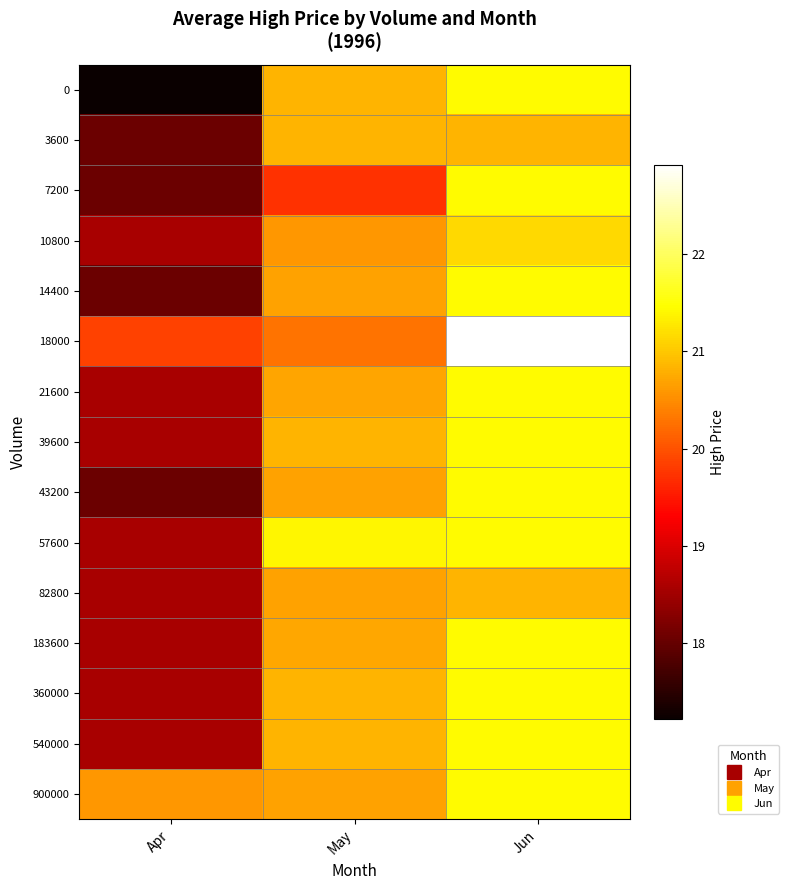

Rank the series by their maximum value, from lowest to highest.

3600, 82800, 10800, 0, 7200, 14400, 21600, 39600, 43200, 57600, 183600, 360000, 540000, 900000, 18000